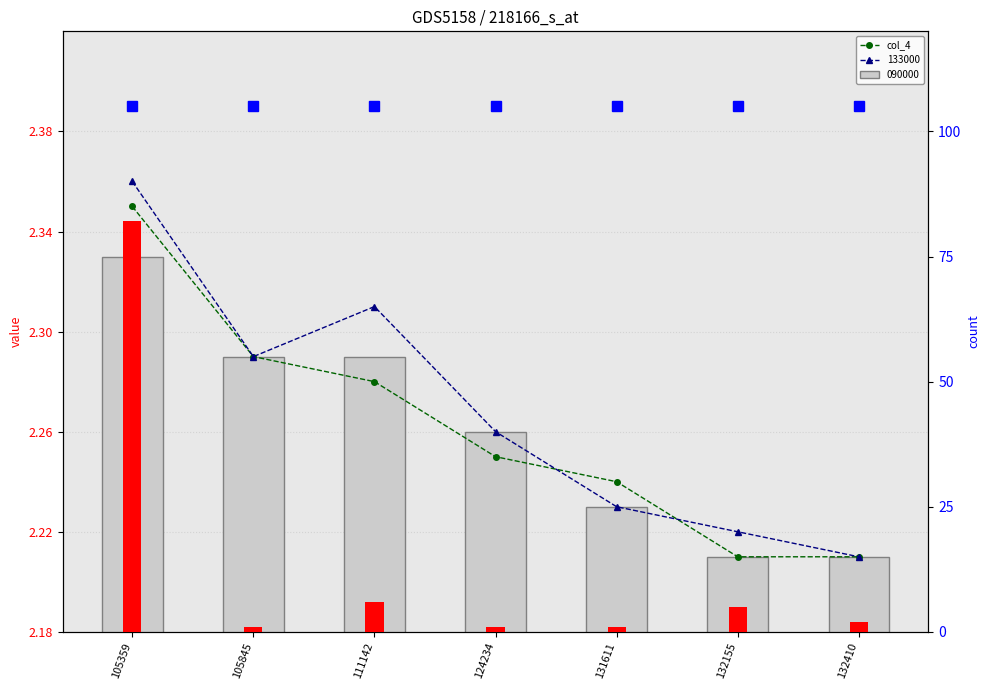

At how many categories does at least one series exceed 64?

1